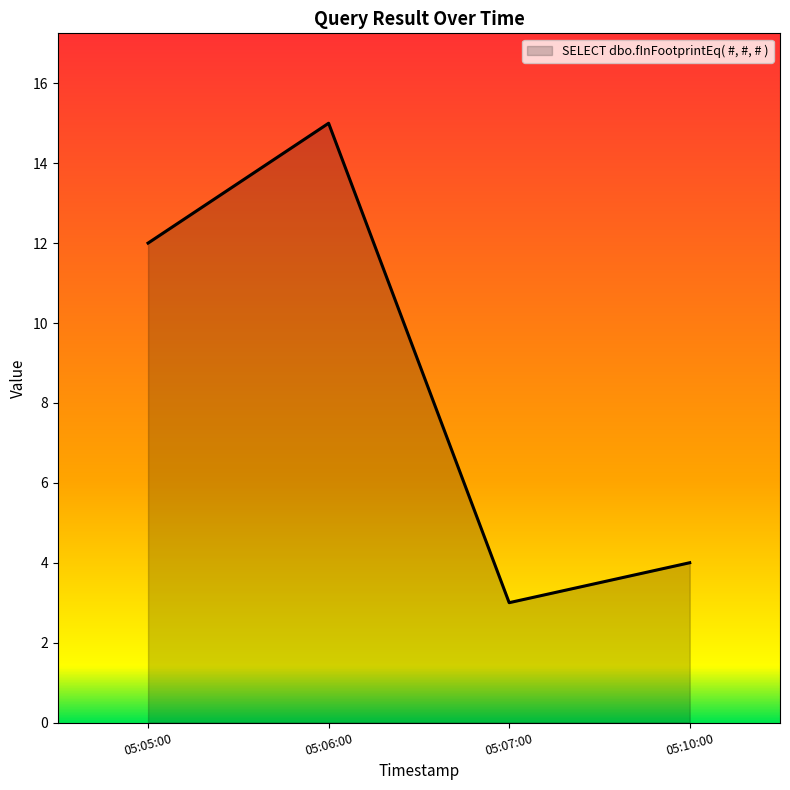

Is it true that the value at 05:10:00 is 6?

False